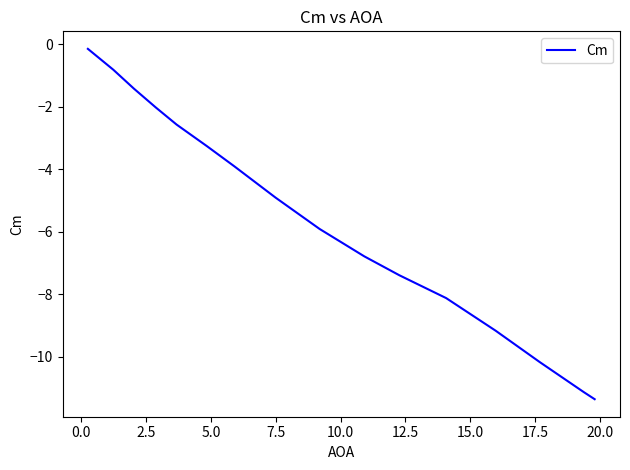

How many values are below -4?

9